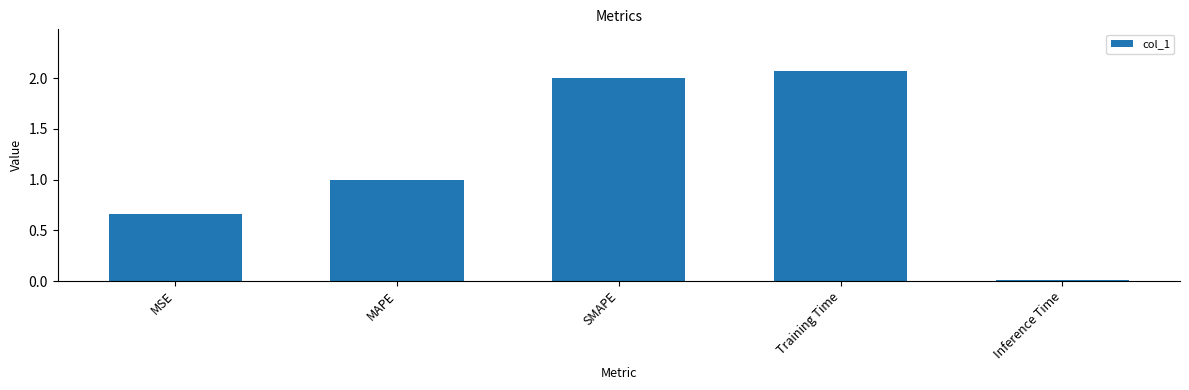

What is the average value?

1.1